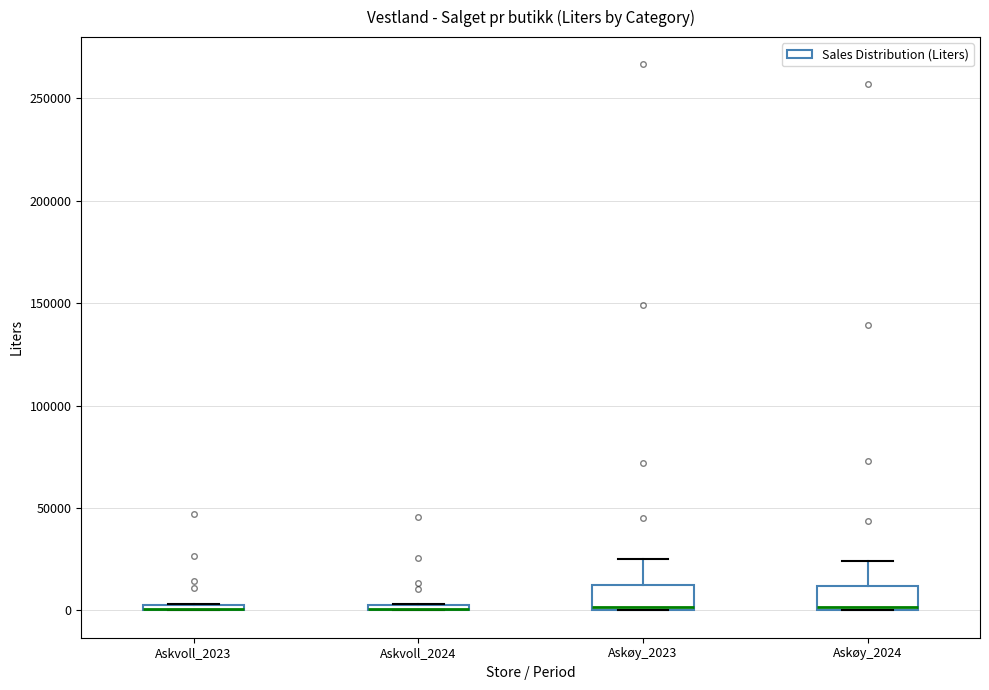

Where does the upper whisker of the box for Askøy_2023 end on the y-axis? The values are not printed on the chart, so give them approximately, as read against the axis.

25000